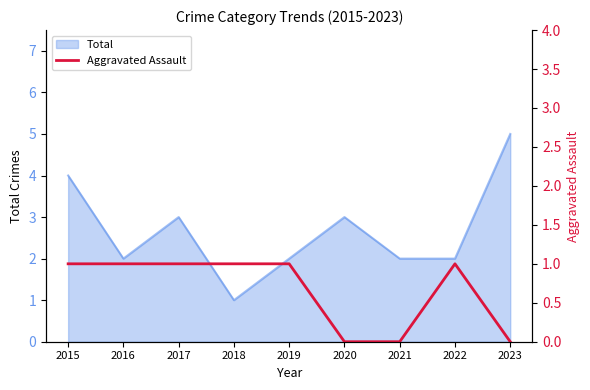

Between 2021 and 2015, which is larger?

2015